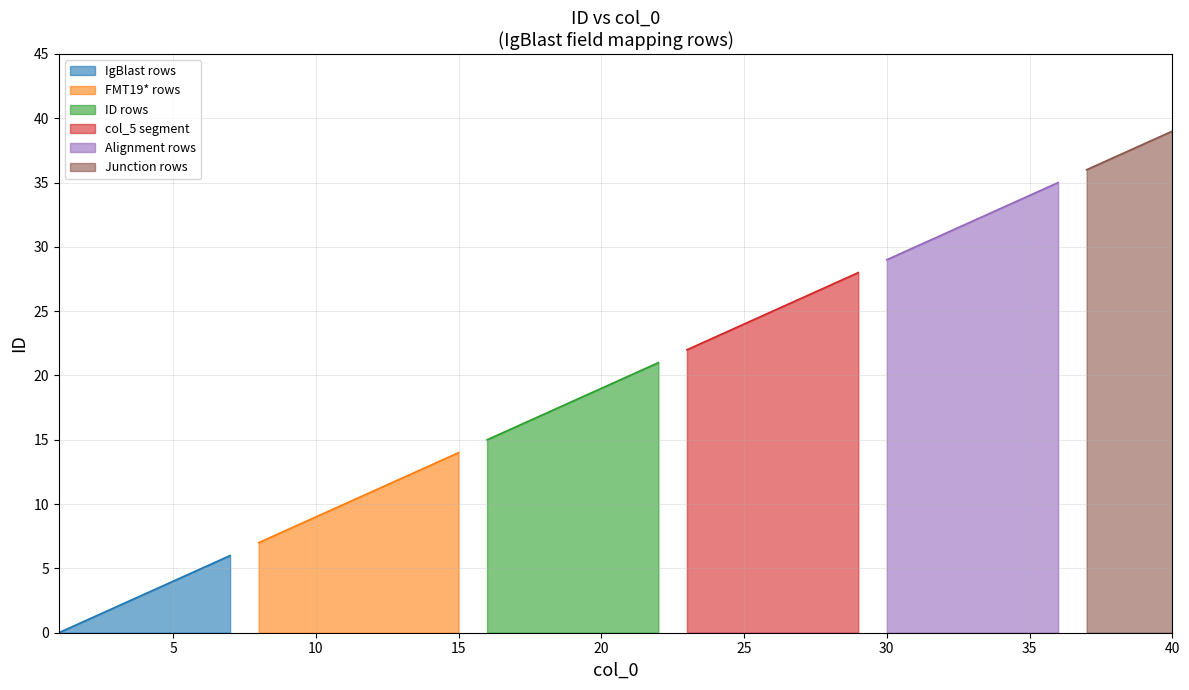

What is the highest value of the IgBlast rows series?

6